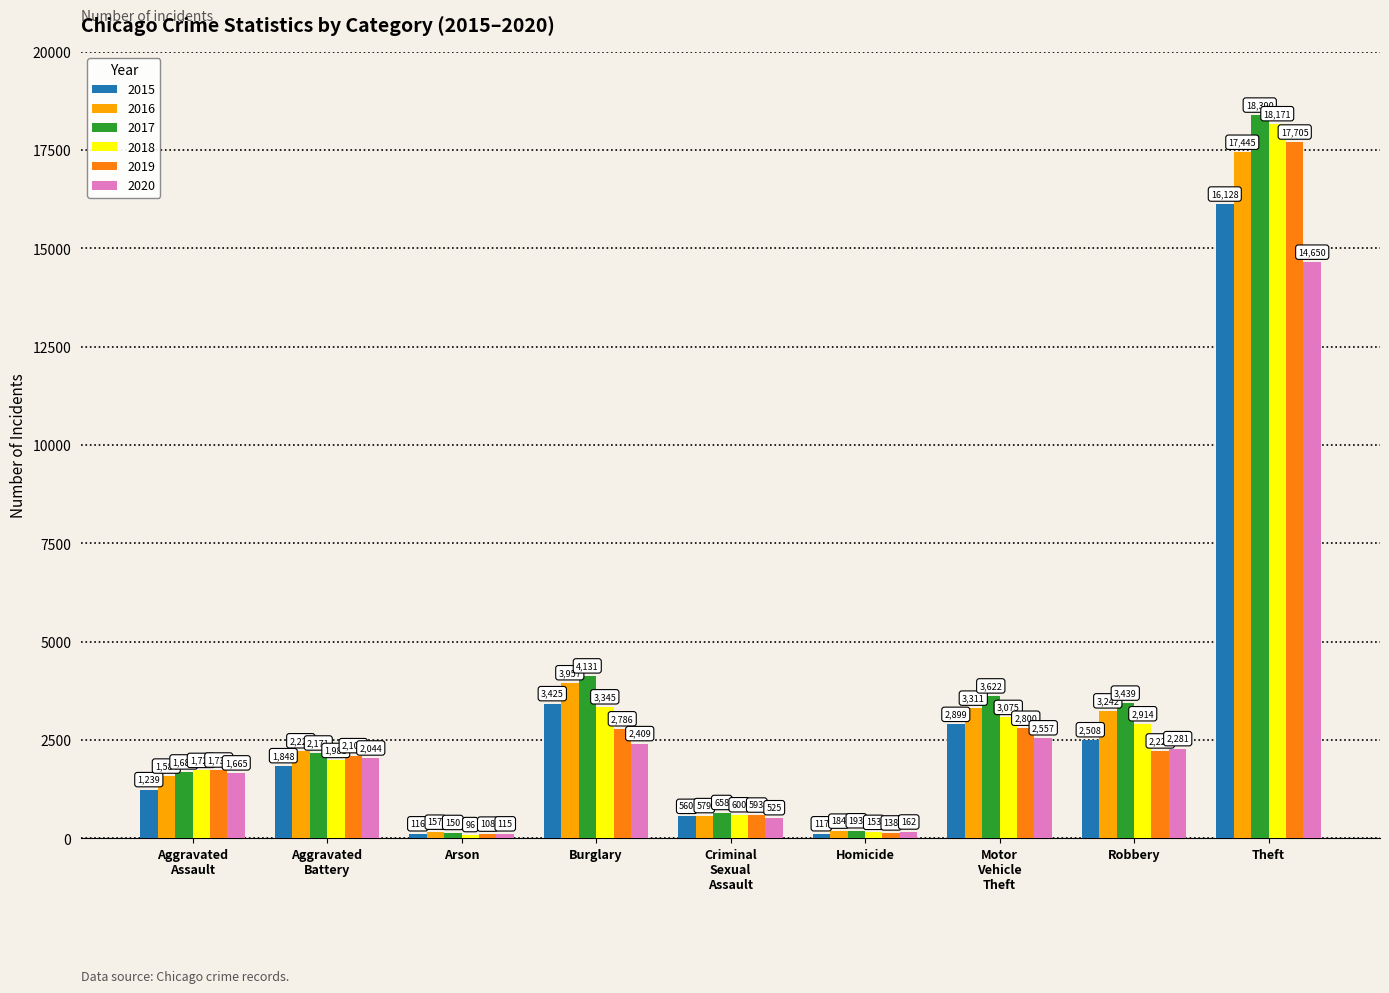

Which series has the widest spread of values?

2017